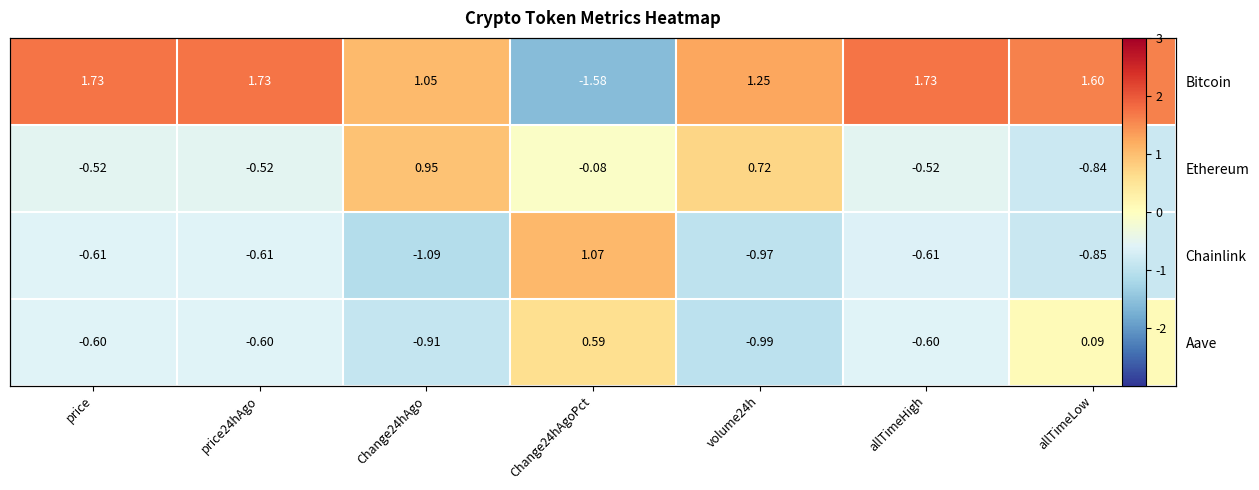

Rank the categories by Chainlink value from highest to lowest.

Change24hAgoPct, price24hAgo, price, allTimeHigh, allTimeLow, volume24h, Change24hAgo